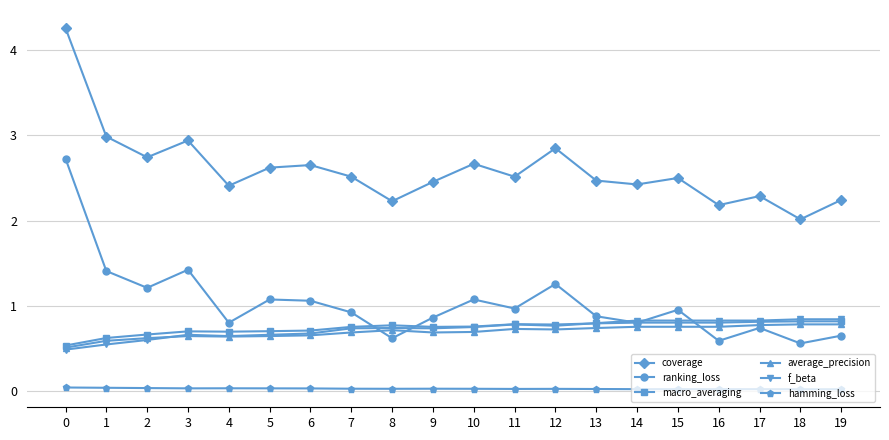

True or false: hamming_loss and average_precision intersect in this chart.

False